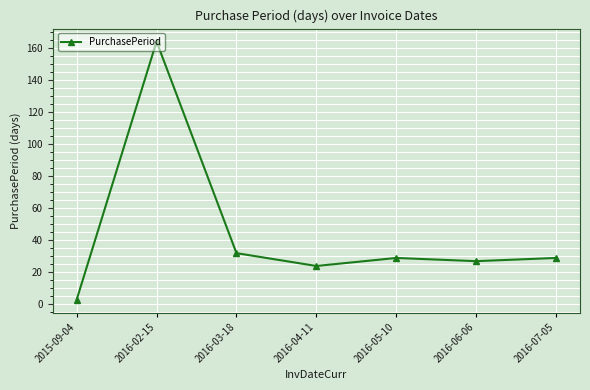

Read the value at 2016-02-15, to the nearest 10.

160